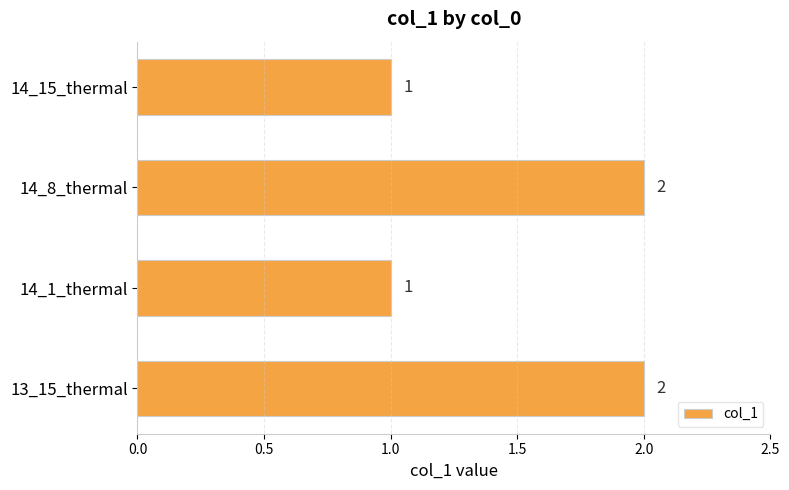

Reading top to bottom, what are all the values shown in this chart?

14_15_thermal=1	14_8_thermal=2	14_1_thermal=1	13_15_thermal=2